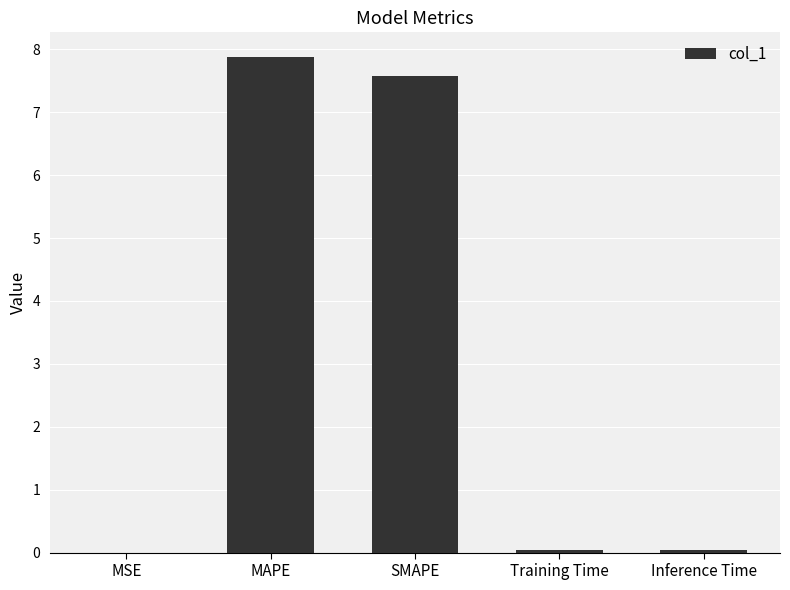

What is the maximum value shown in the chart?

7.9